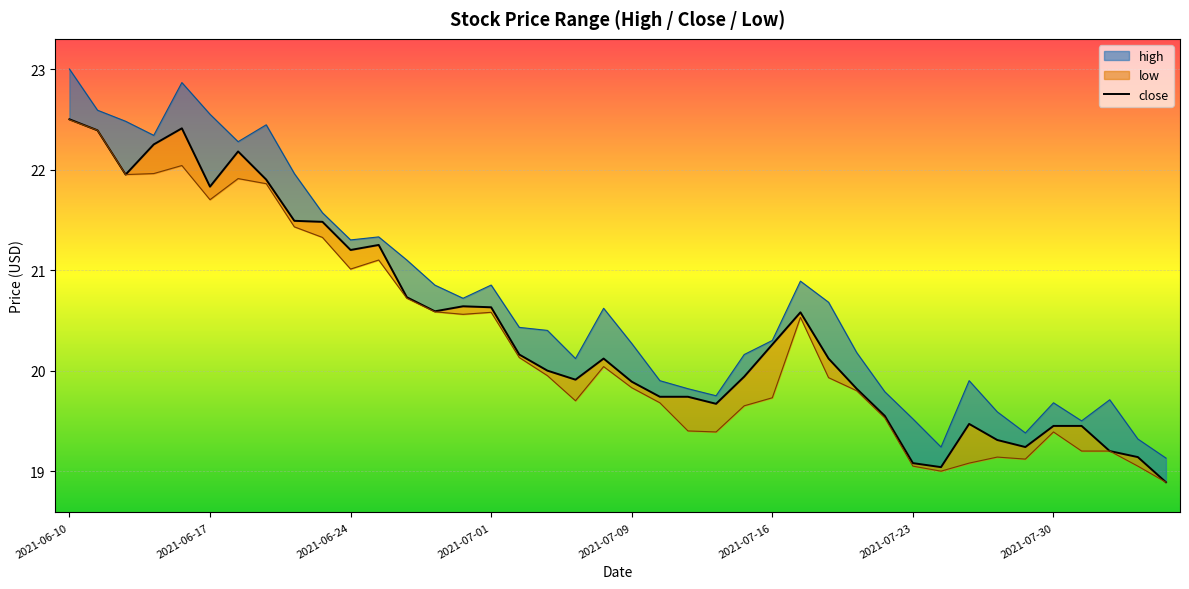

The chart shows a value of 30.3 at 2021-07-09. True or false?

False